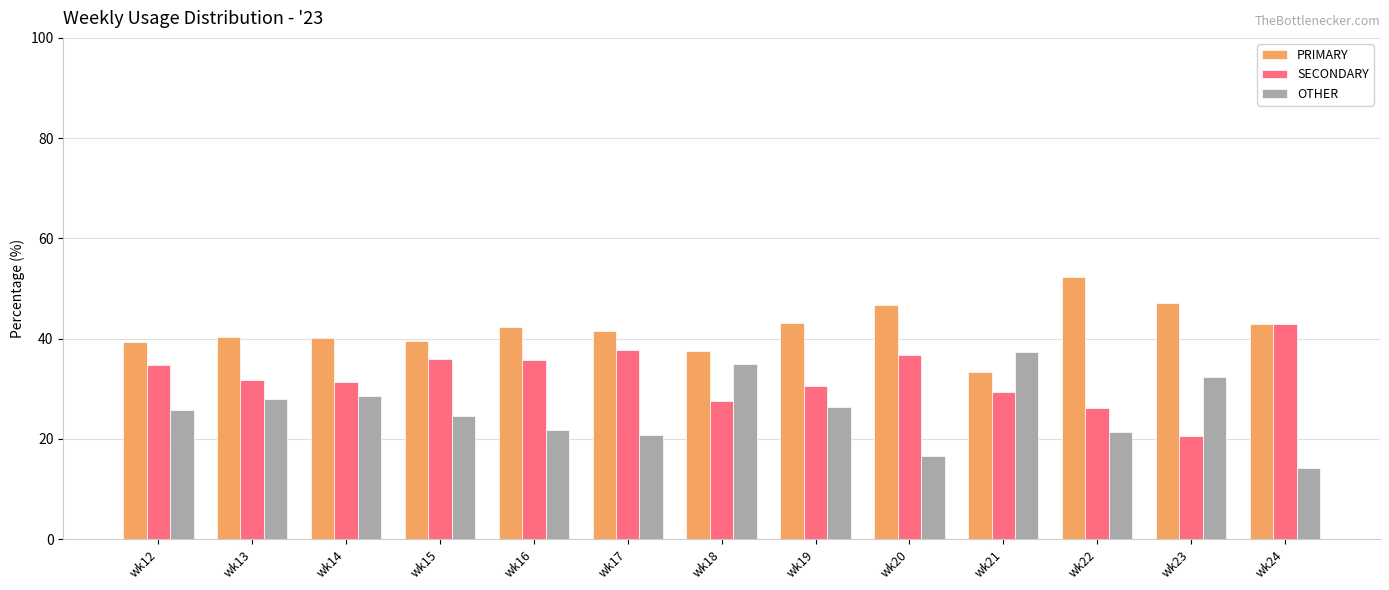

Rank the series at wk16 from highest to lowest value.

PRIMARY, SECONDARY, OTHER